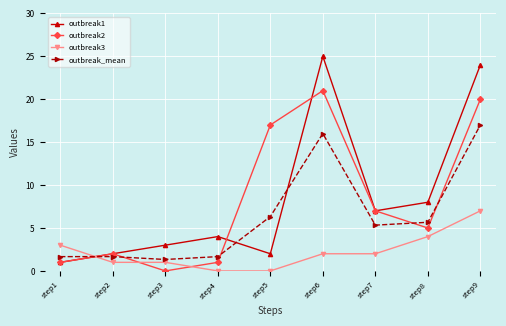

What is the difference between the maximum and minimum values in the outbreak1 series?

24.0